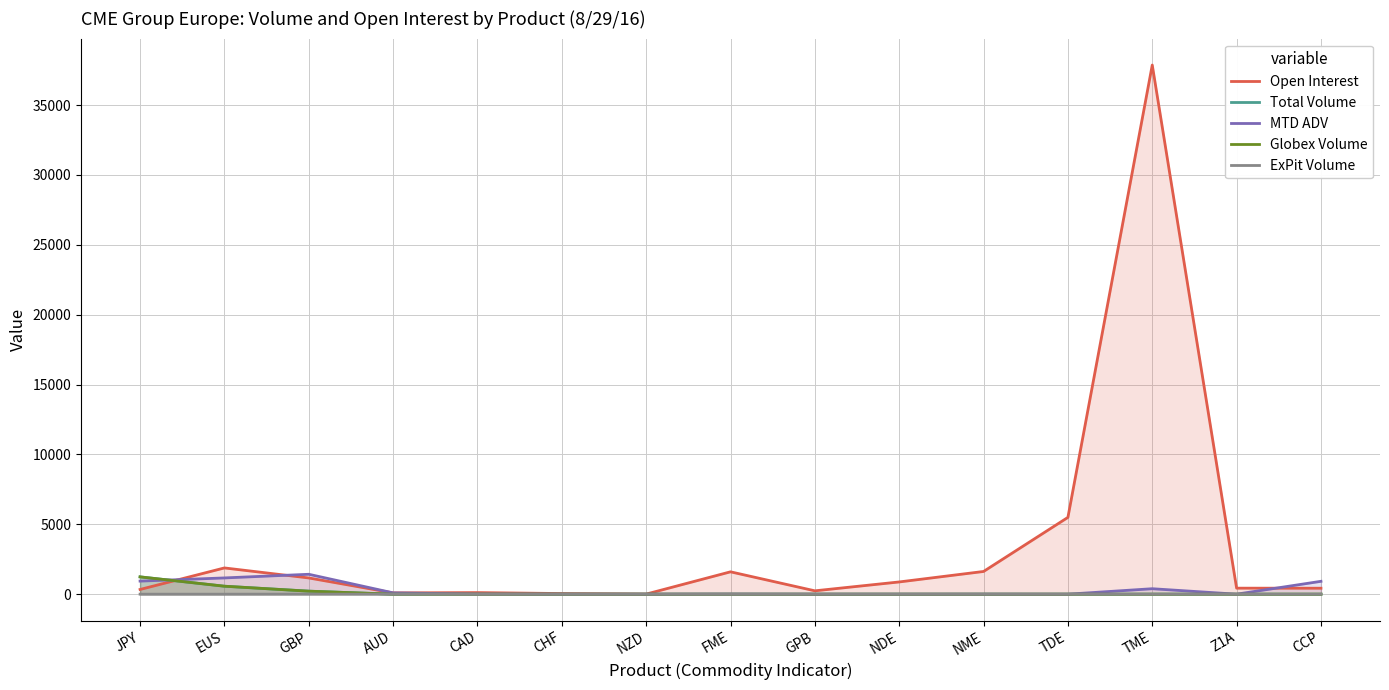

What are all the series names shown in the legend?

Open Interest, Total Volume, MTD ADV, Globex Volume, ExPit Volume